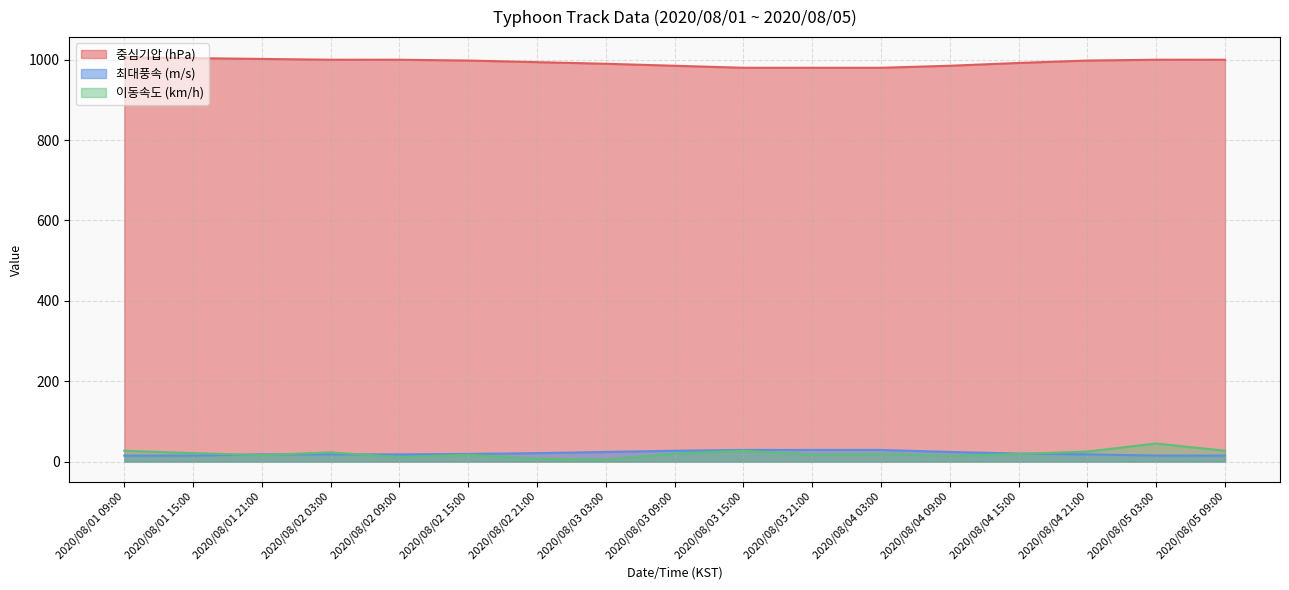

True or false: 최대풍속 (m/s) has more than 0 points higher than both neighbors.

False